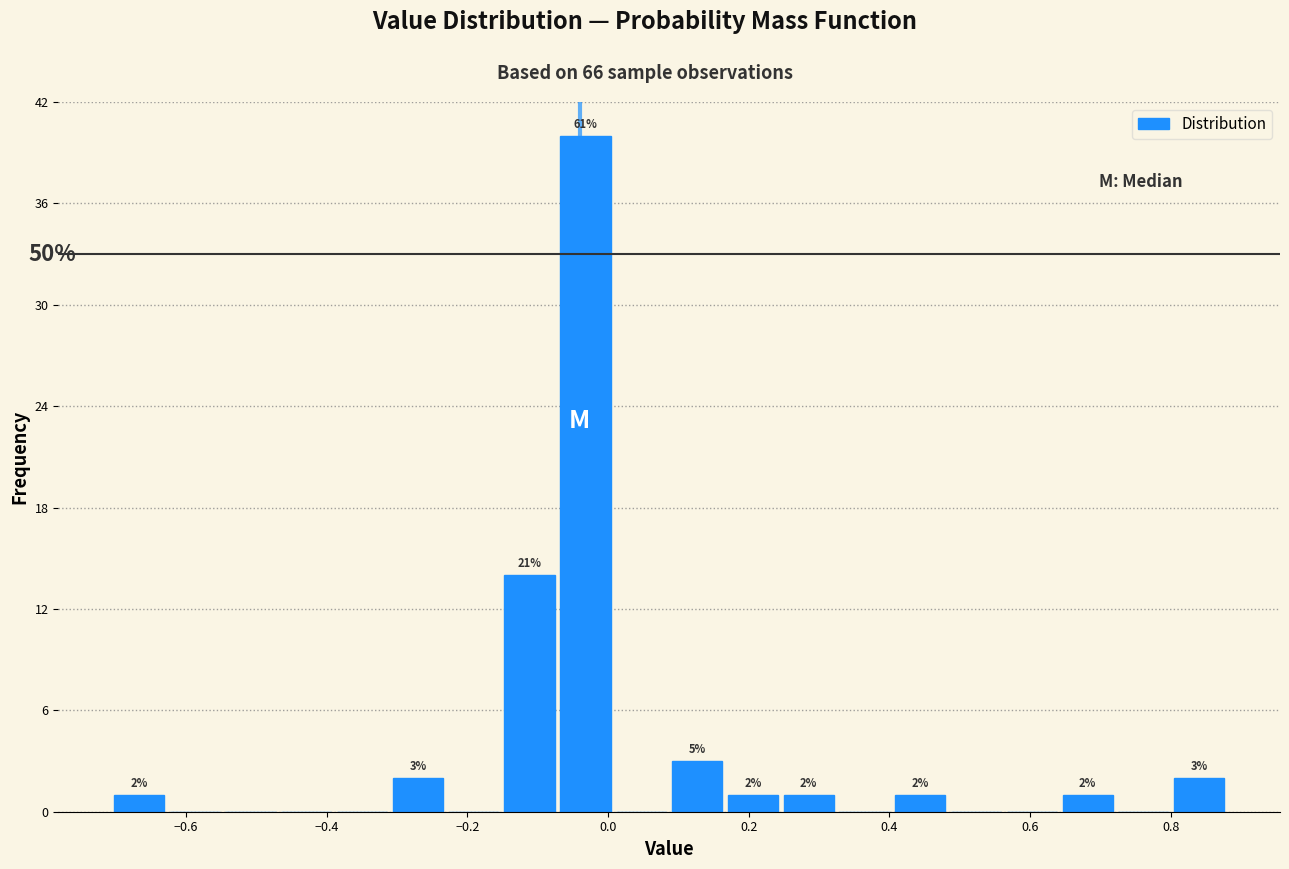

Around what value on the x-axis is the tallest bar? Give the approximate position of its centre, as read against the axis.

-0.04